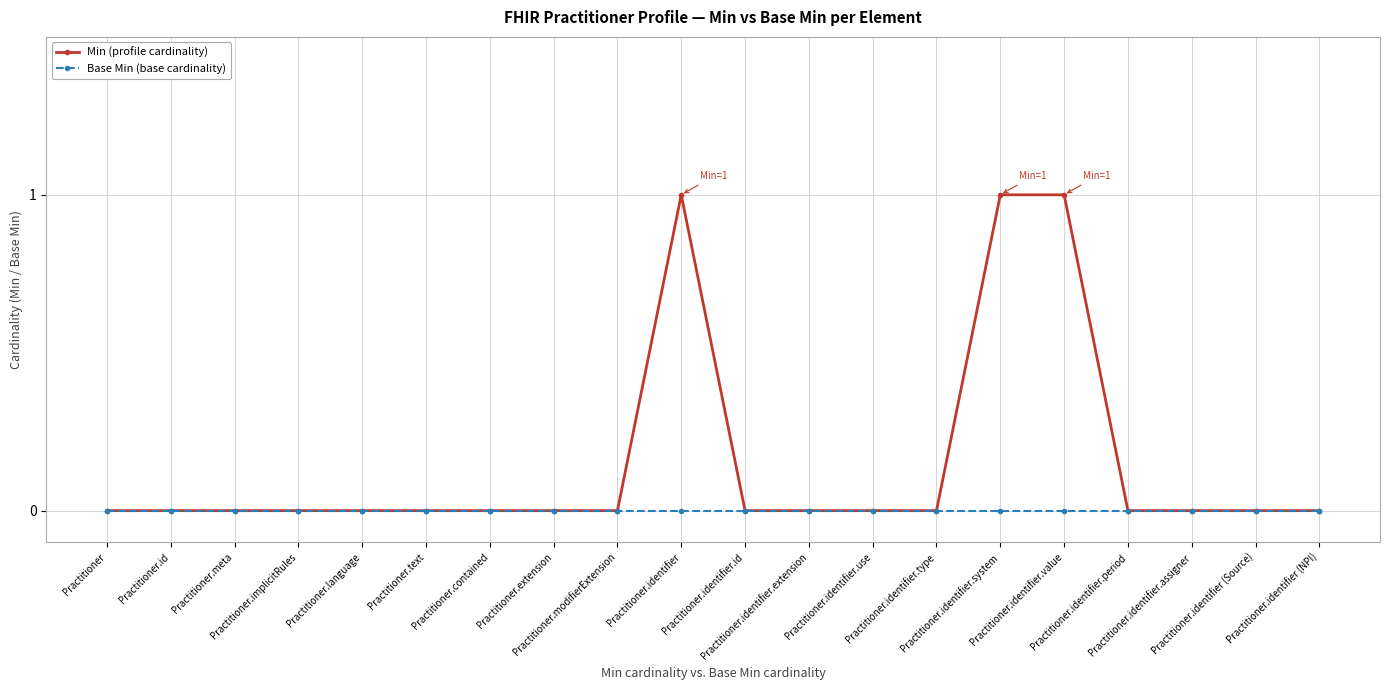

Which series has the widest spread of values?

Min (profile cardinality)